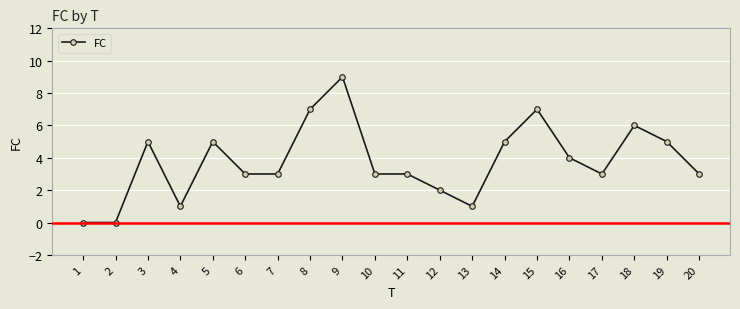

At which label is the value closest to 4?

16